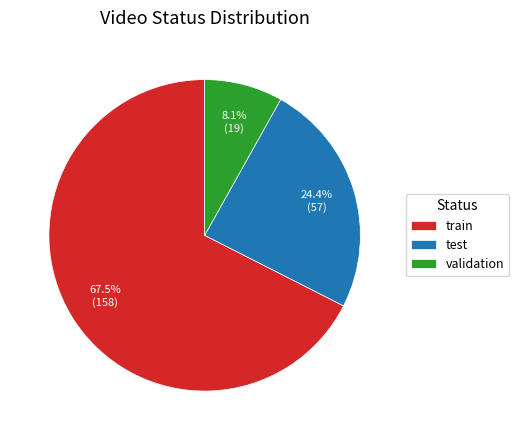

Rank the categories by value from highest to lowest.

train, test, validation